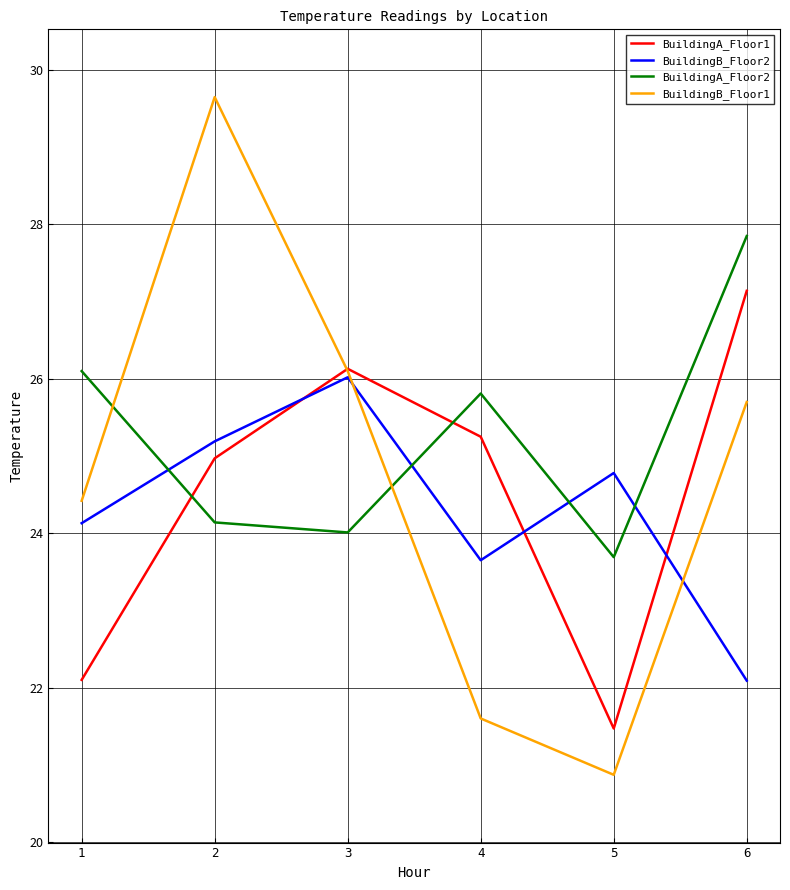

At which category does BuildingB_Floor1 reach its first local valley?

5